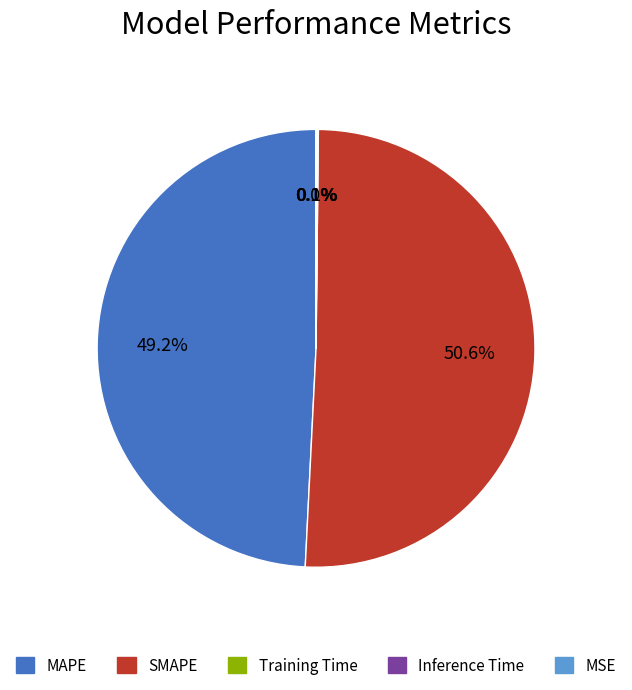

Which slice is the largest?

SMAPE